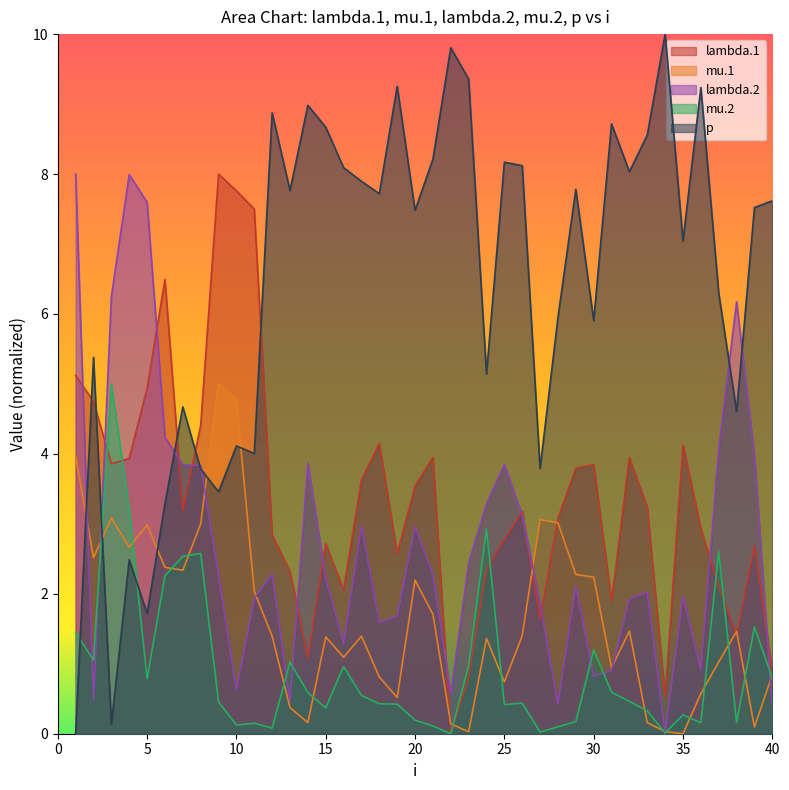

At which label is lambda.1 closest to 4?

21